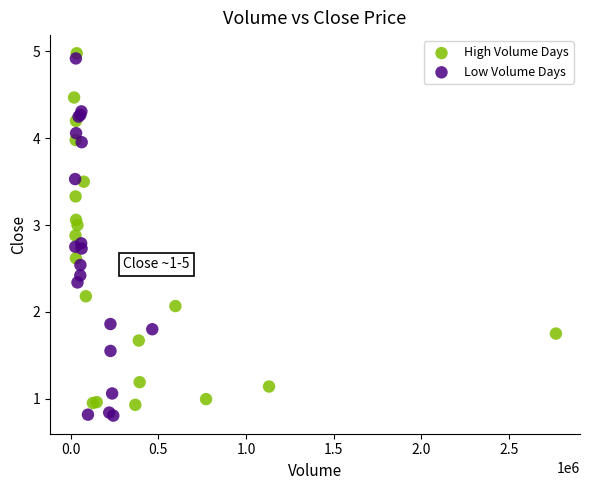

What are all the series names shown in the legend?

High Volume Days, Low Volume Days